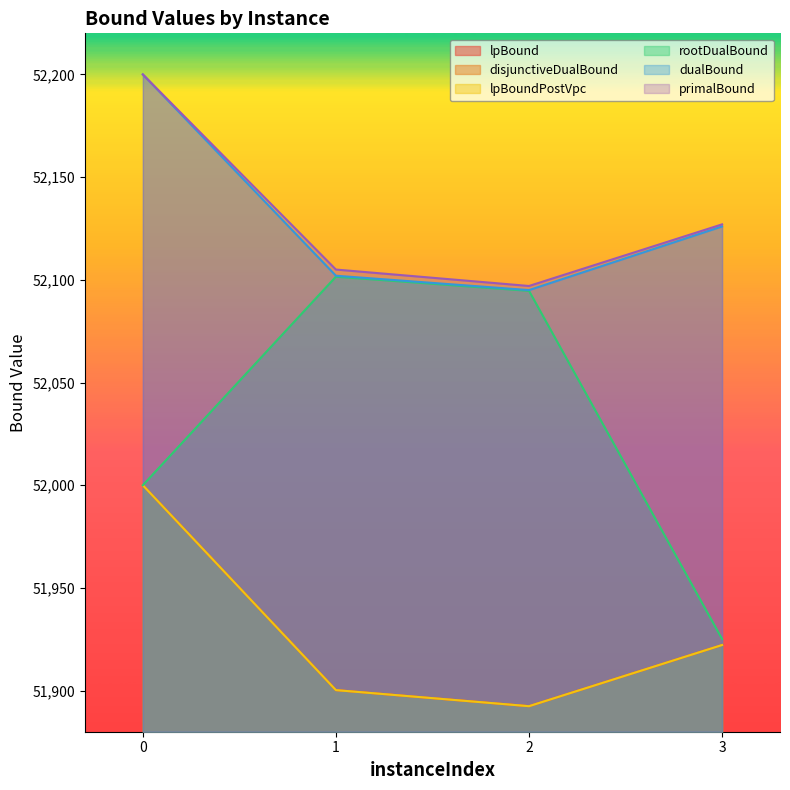

Reading left to right, list all the values displayed in this chart.

lpBound: 0=52000.0	1=51900.3	2=51892.4	3=51922.2
disjunctiveDualBound: 0=52000.0	1=51900.3	2=51892.4	3=51922.2
lpBoundPostVpc: 0=52000.0	1=51900.3	2=51892.4	3=51922.2
rootDualBound: 0=52000.0	1=52101.5	2=52094.6	3=51925.1
dualBound: 0=52200.0	1=52102.0	2=52095.0	3=52126.0
primalBound: 0=52200.0	1=52105.0	2=52097.0	3=52127.0